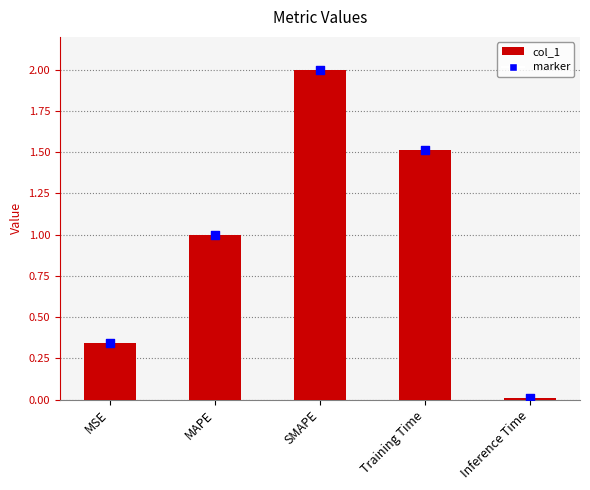

What is the change in value from Training Time to Inference Time?

-1.5